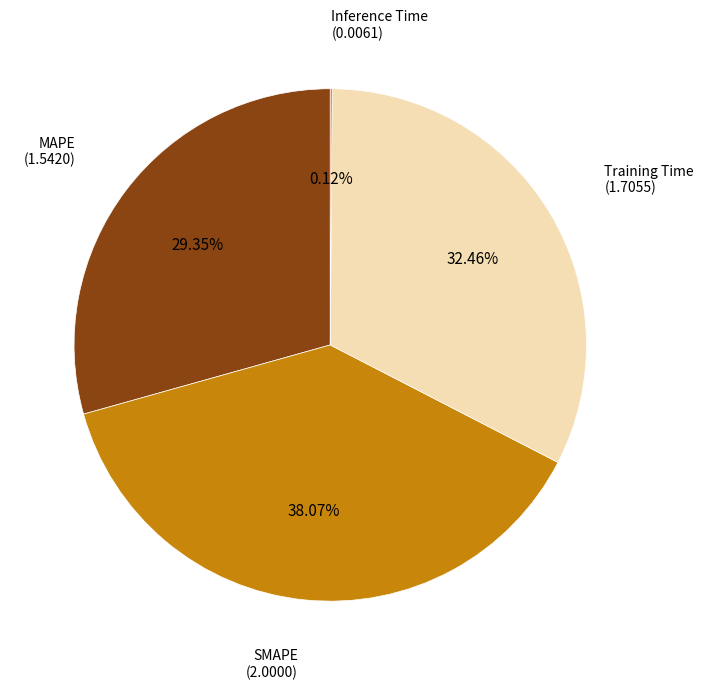

Which slice is the smallest?

Inference Time